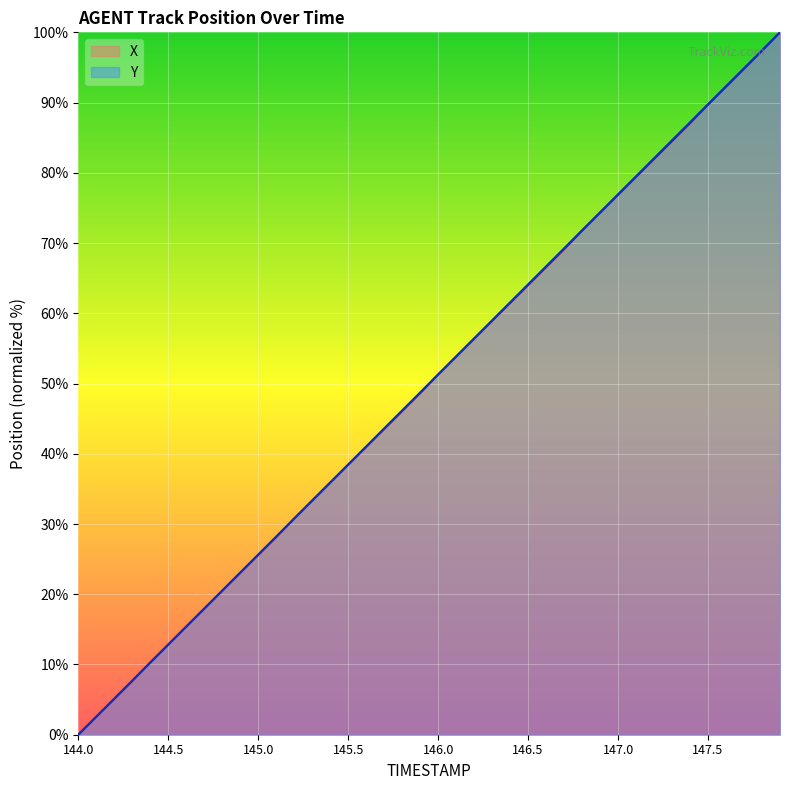

Which series has the largest total across all categories?

Y